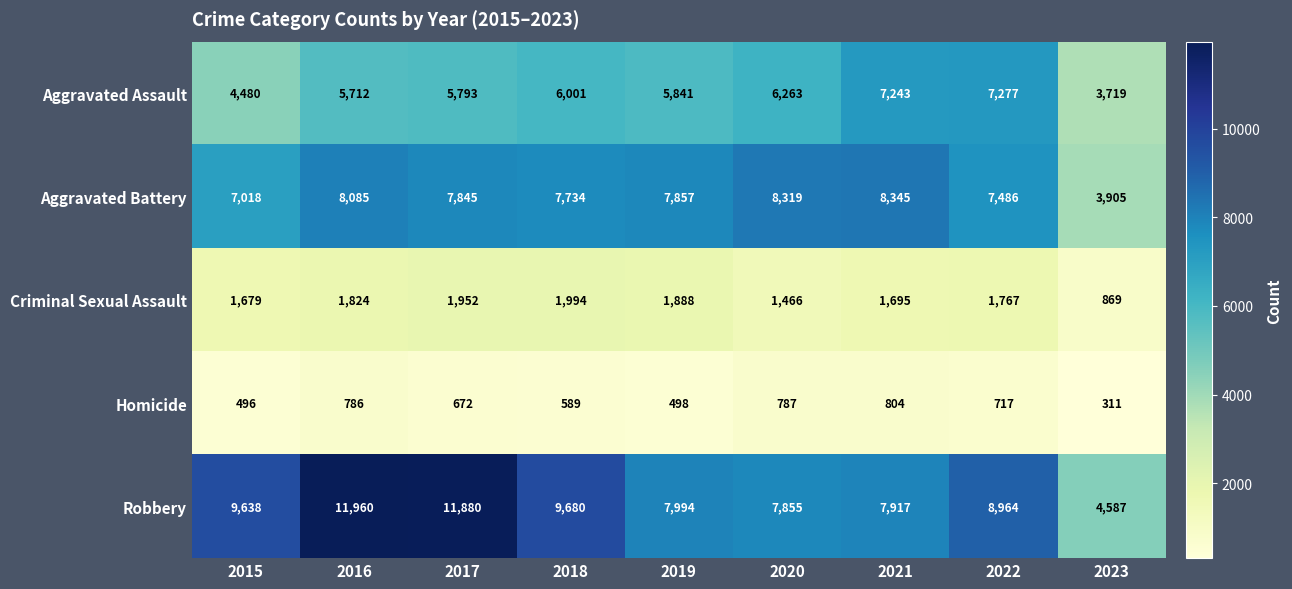

Rank the series by their maximum value, from highest to lowest.

Robbery, Aggravated Battery, Aggravated Assault, Criminal Sexual Assault, Homicide